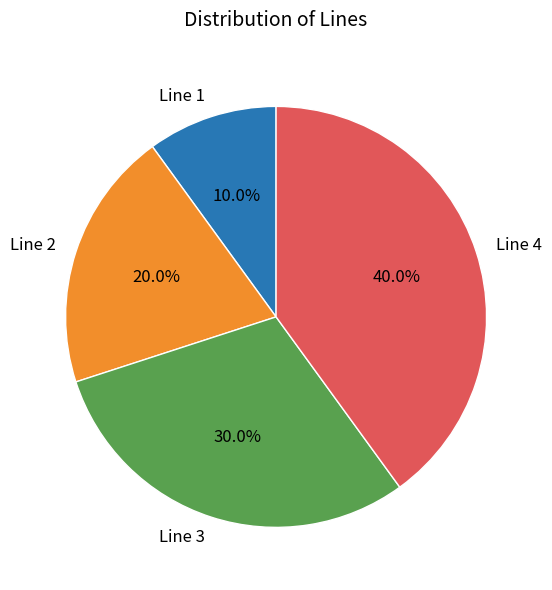

Combined, what portion of the pie is Line 1 and Line 2?

30.0%